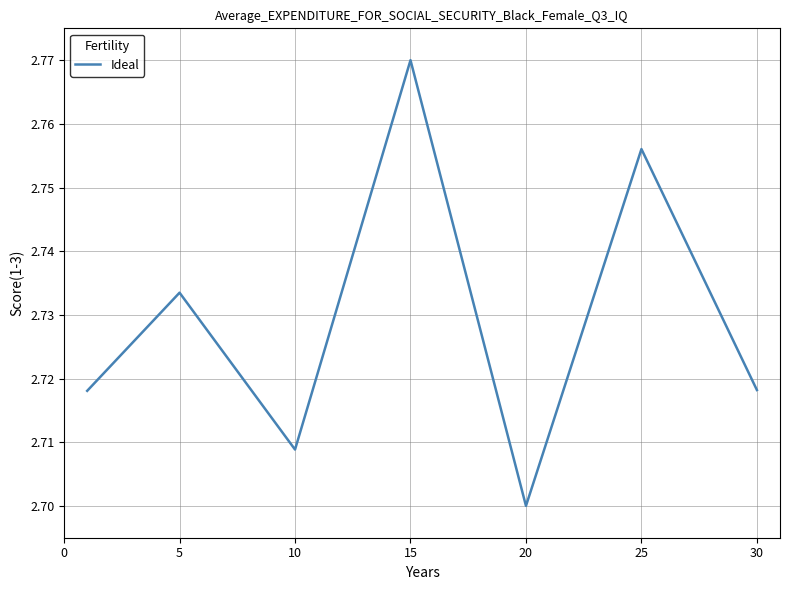

How many interior local peaks (higher than both neighbors) does the data have?

3